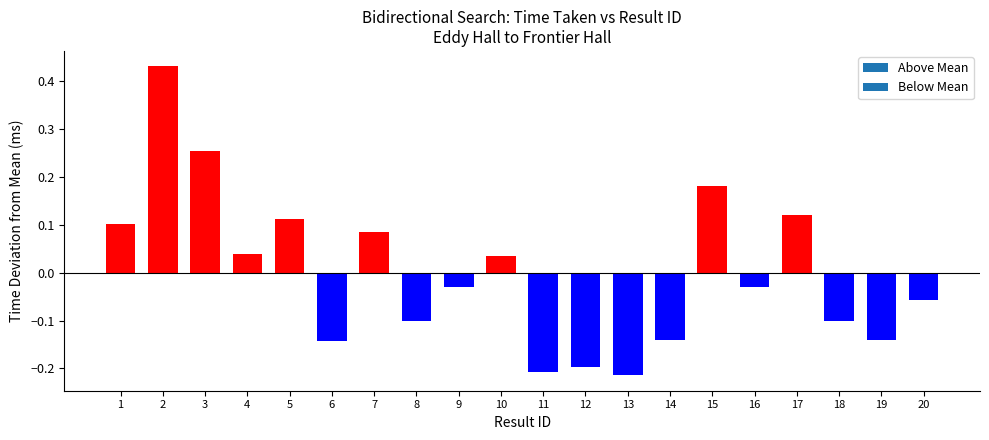

What is the change in value from 2 to 10?

-0.4